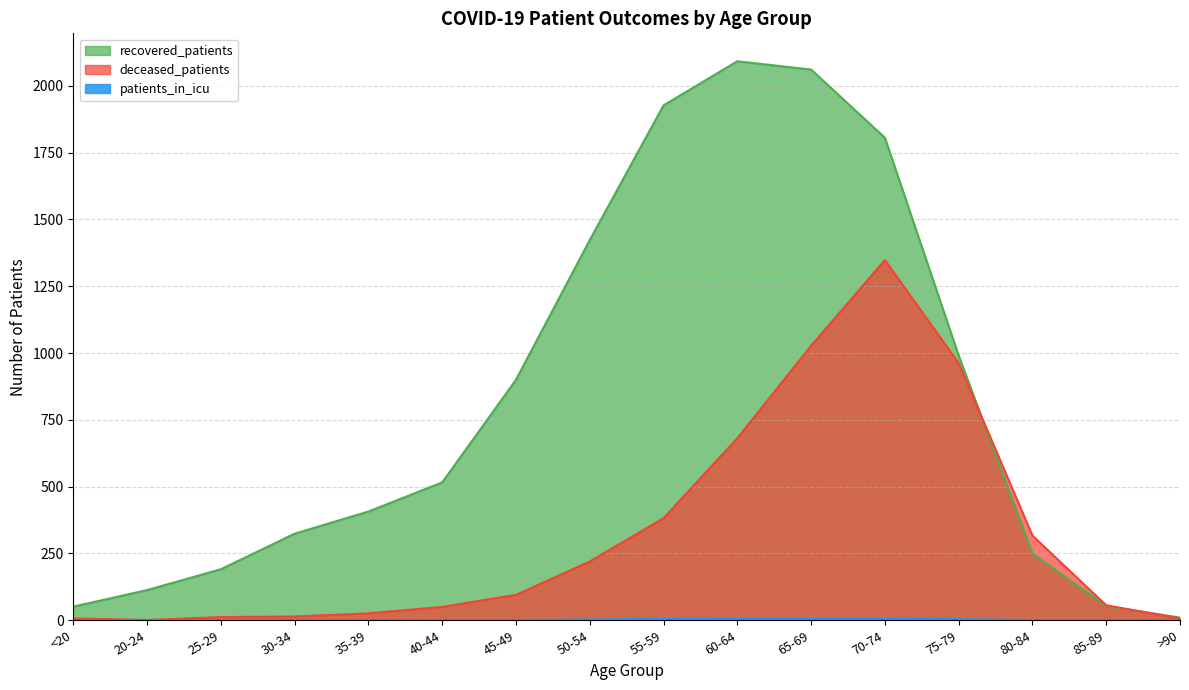

Is it true that patients_in_icu equals 2 at 85-89?

False